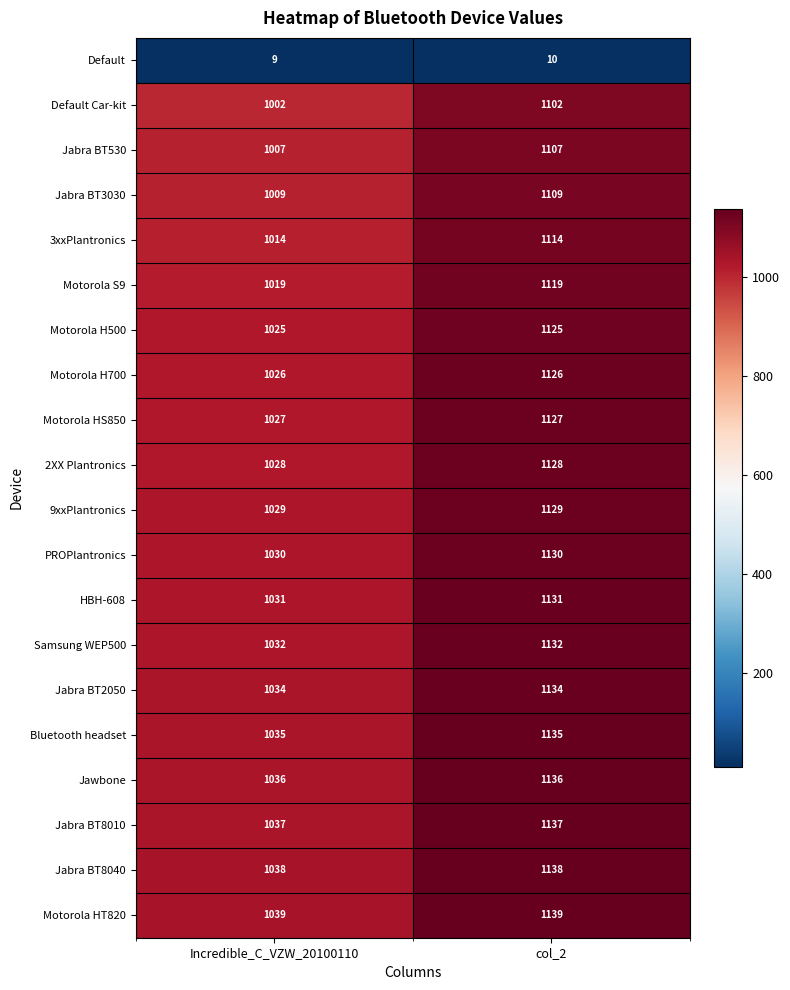

Read the 2XX Plantronics value at Incredible_C_VZW_20100110, to the nearest 50.

1050